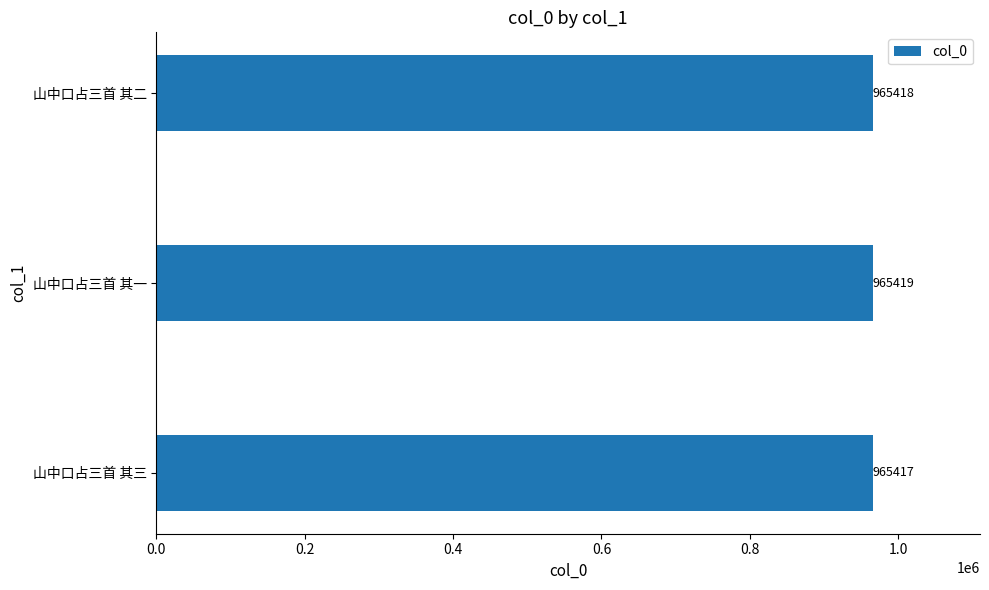

Between 山中口占三首 其二 and 山中口占三首 其一, which is larger?

山中口占三首 其一